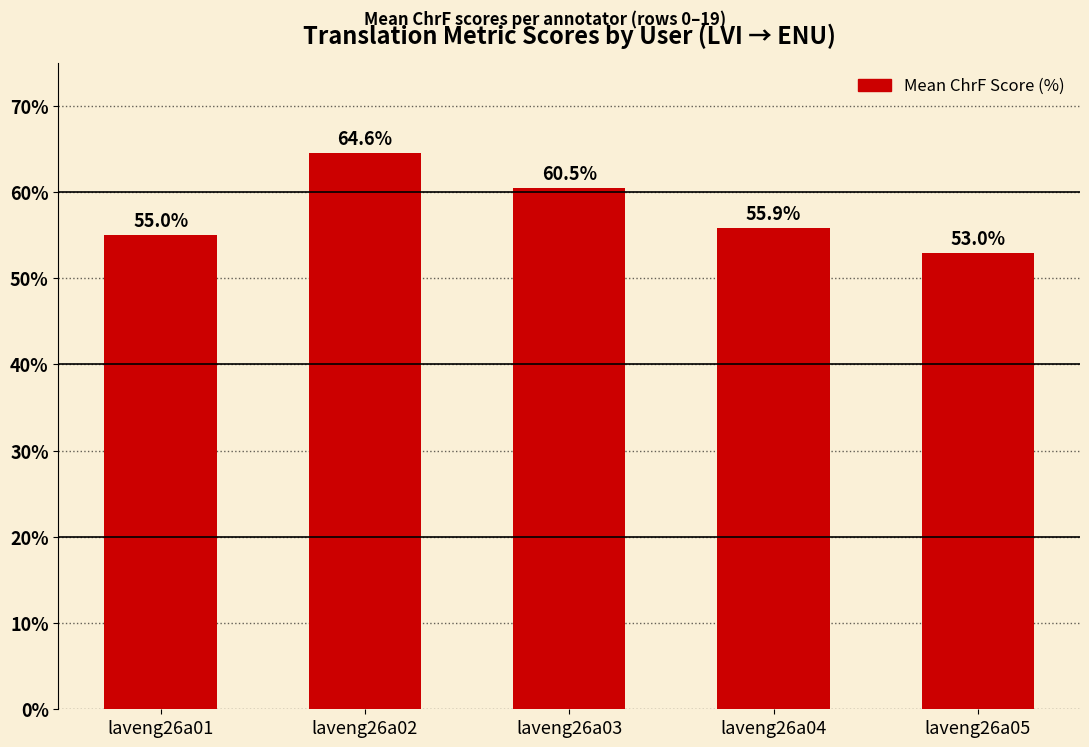

Which has a higher value, laveng26a03 or laveng26a02?

laveng26a02